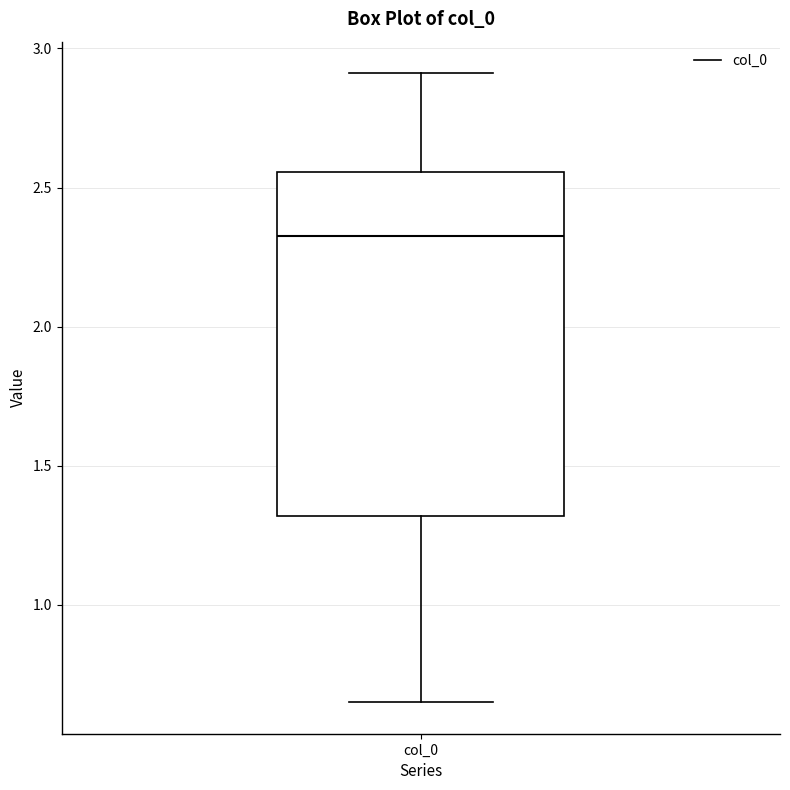

Read this box plot against the y-axis: the position of the median line, the range covered by the box, and the ends of both whiskers. The values are not printed on the chart, so give them approximately, as read against the axis.

median 2.35, box 1.30 to 2.55, whiskers 0.65 to 2.90